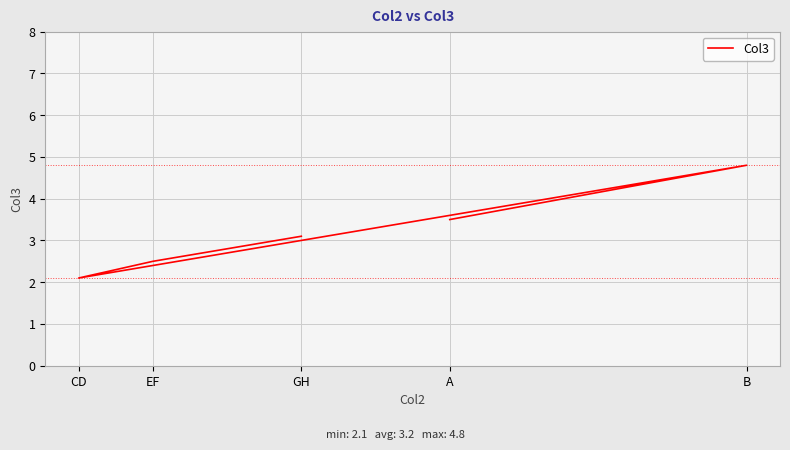

How many data points does each series have?

5